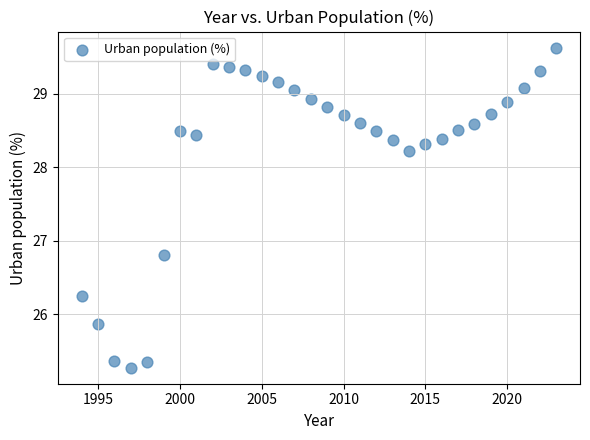

What Y value in the scatter plot is closest to 27?

26.8